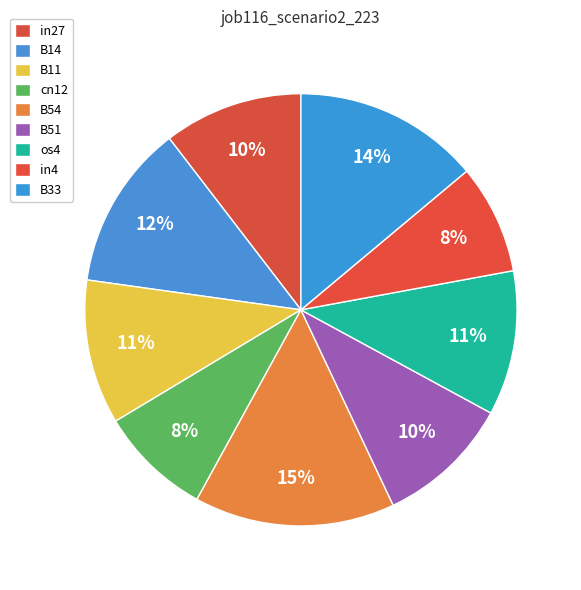

Rank the categories by value from highest to lowest.

B54, B33, B14, B11, os4, in27, B51, cn12, in4